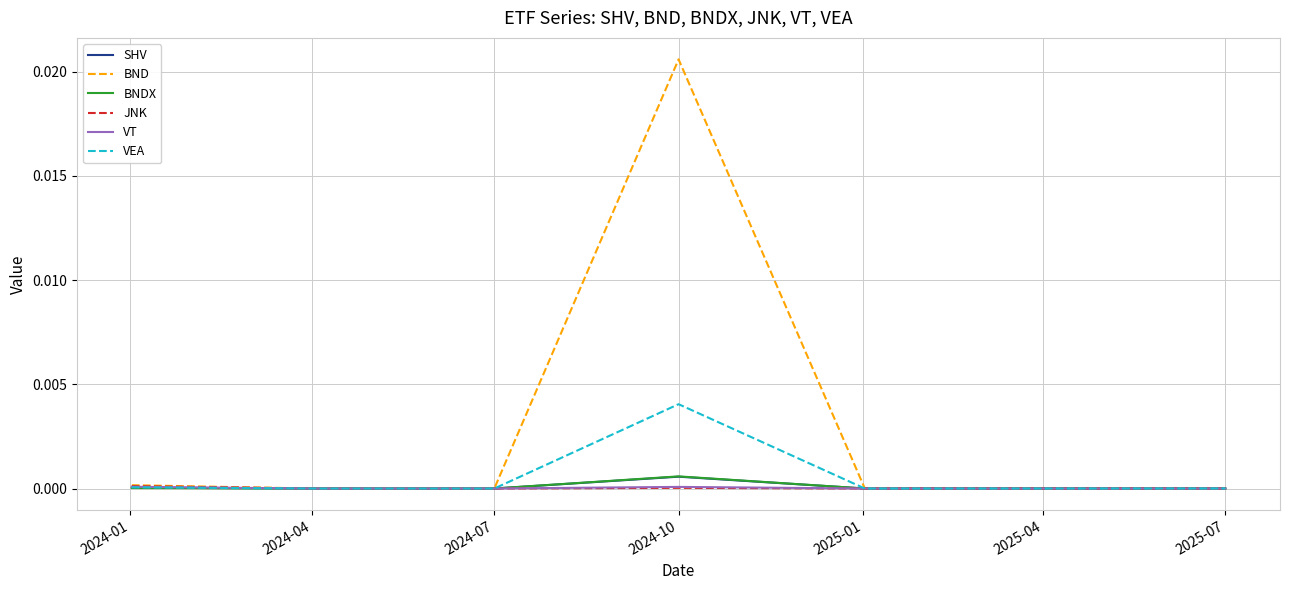

Which series has the largest range (max minus min)?

BND